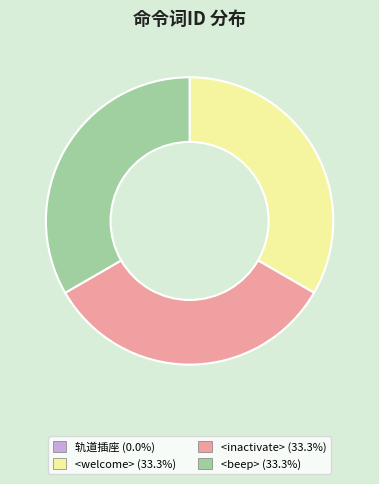

Approximately how many times larger is the value at <welcome> compared to <beep>?

1.0